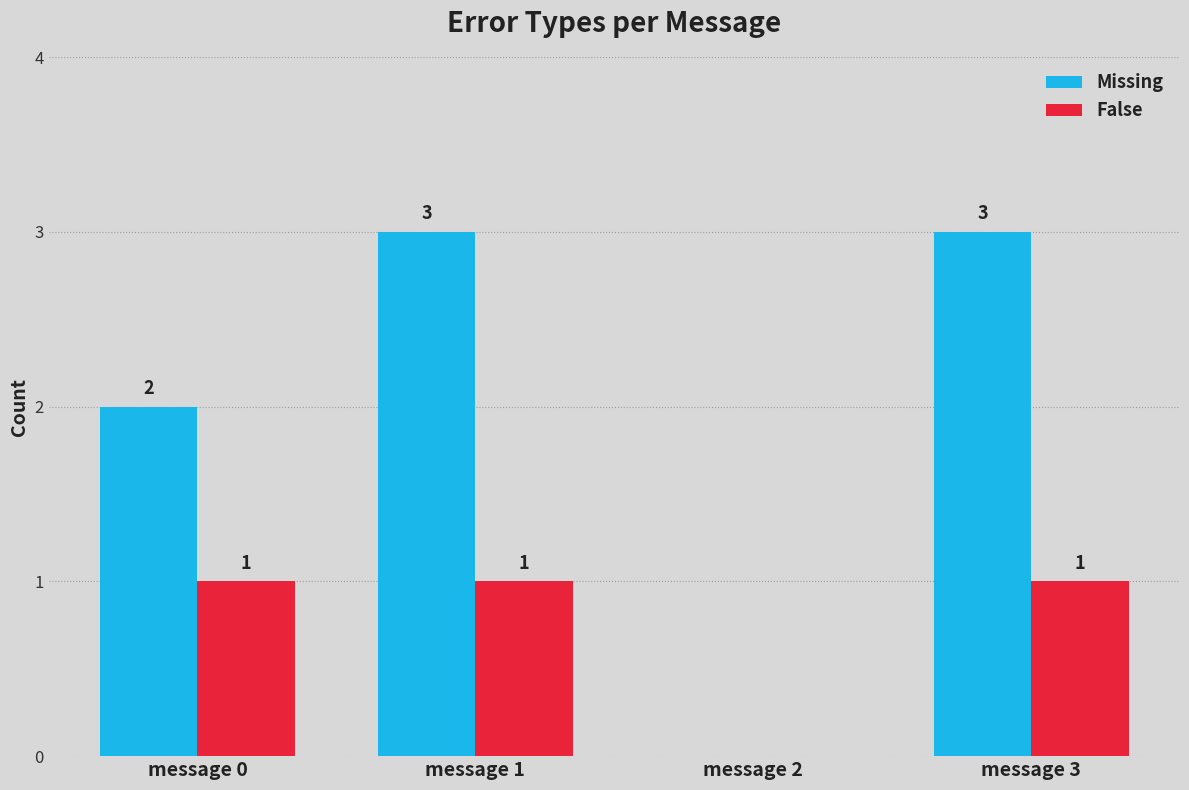

How many distinct data groups are displayed?

2